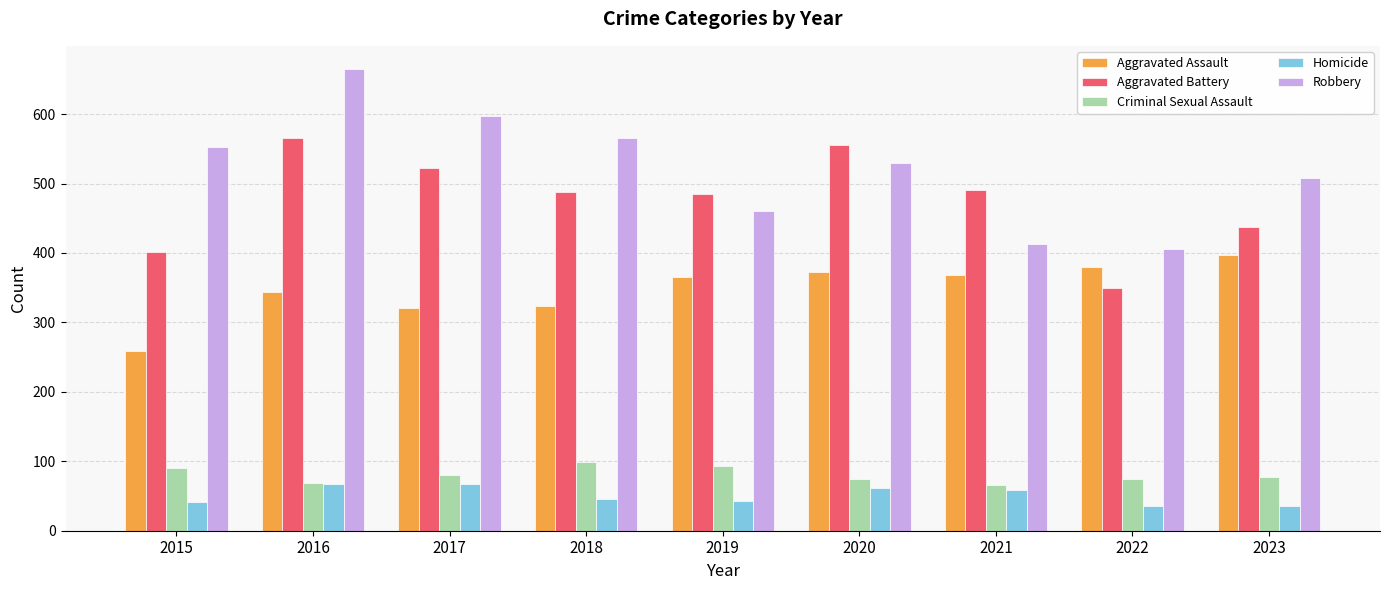

What is the total value across all series at 2017?

1588